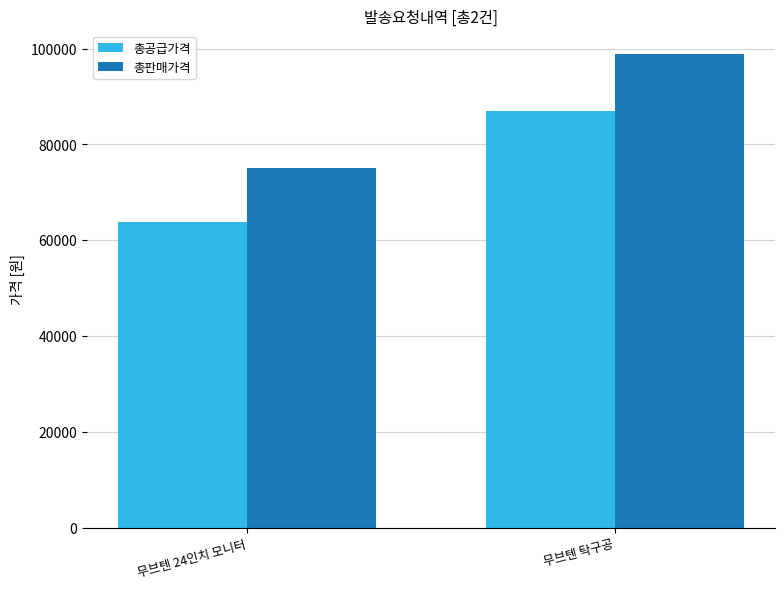

What is the sum of the 총판매가격 values at 무브텐 24인치 모니터 and 무브텐 탁구공?

173800